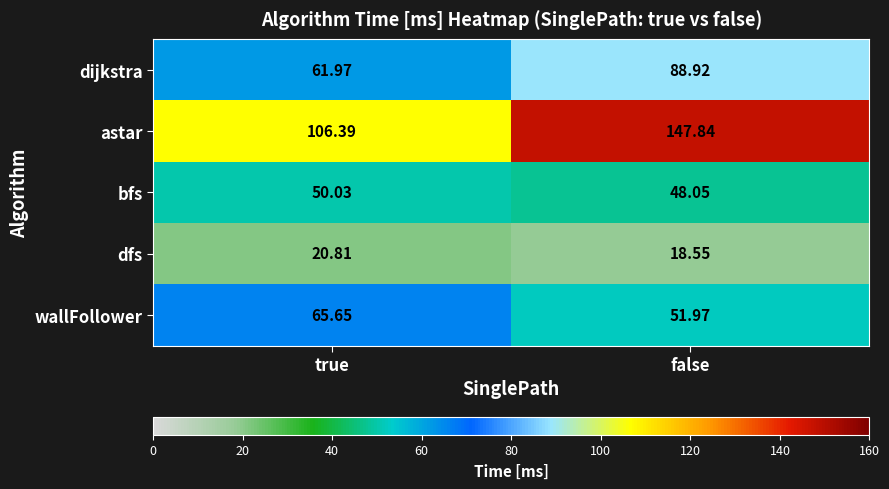

Count the number of categories in the chart.

2